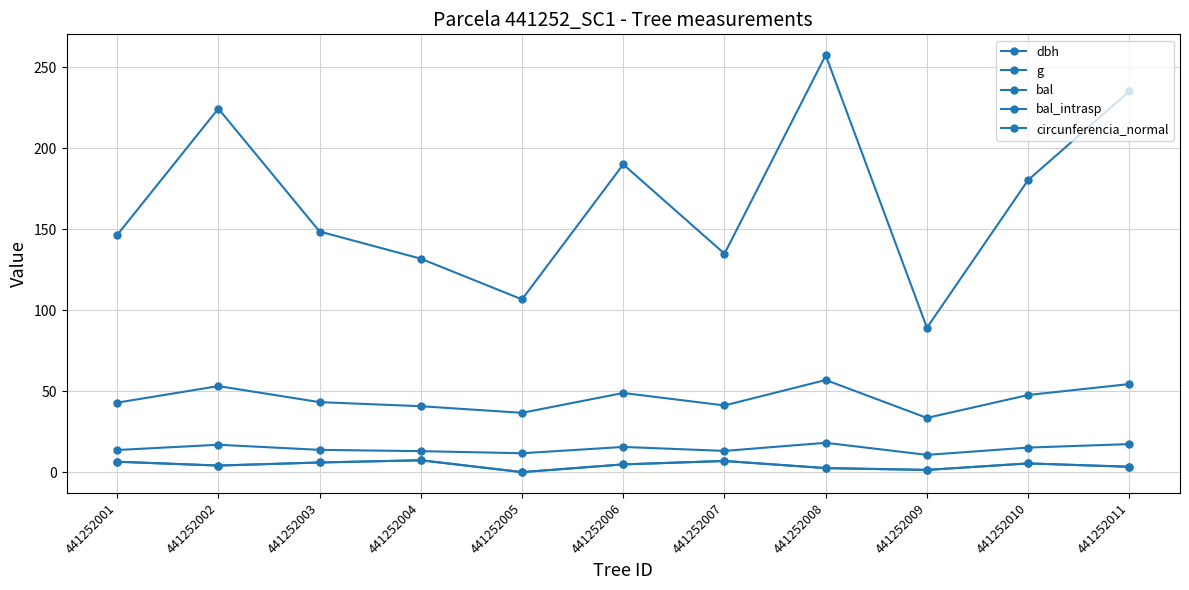

Does the chart have visible grid lines?

Yes